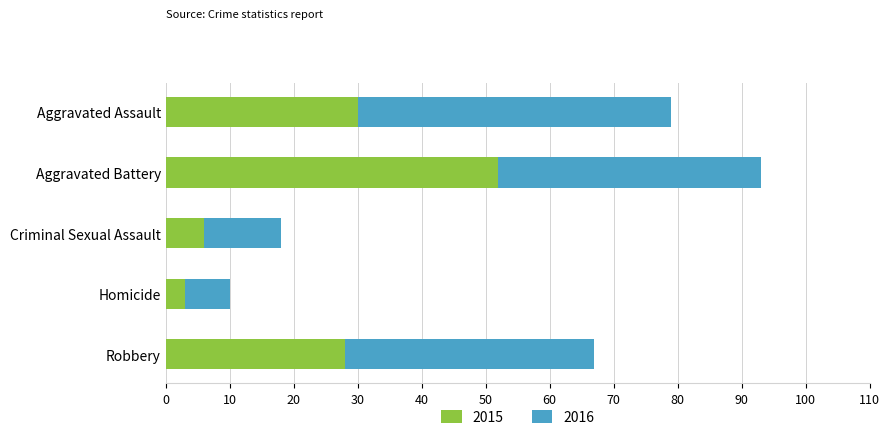

What is the difference between the maximum and minimum values in the 2015 series?

49